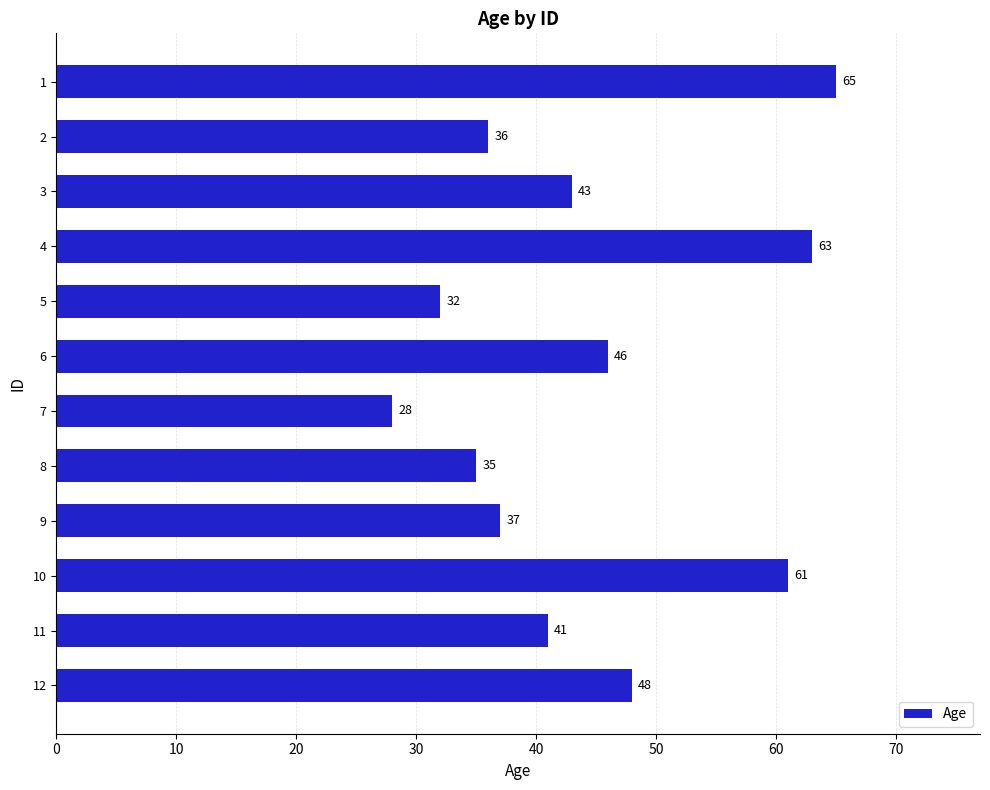

What is the ratio of the value at 9 to the value at 10?

0.6